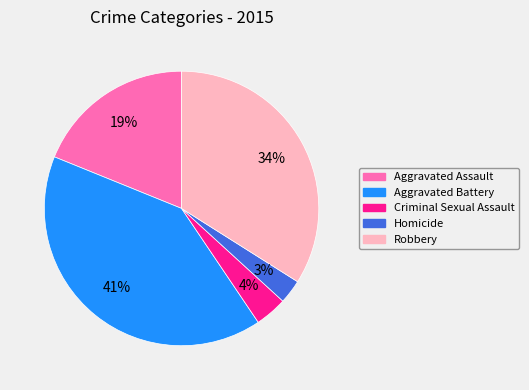

The Aggravated Battery slice represents 35% of the pie. True or false?

False